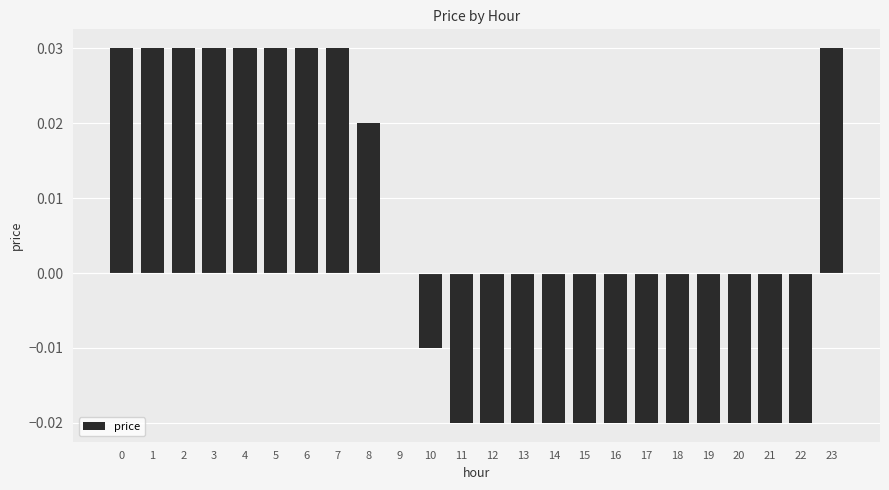

The value at 1 is 0.1. True or false?

False